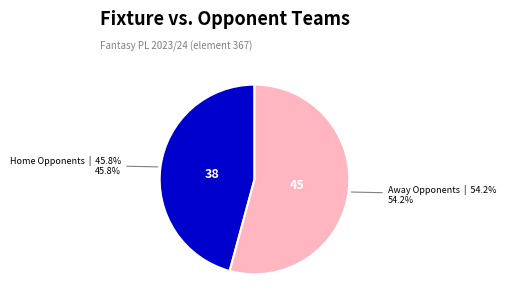

Is there a majority slice in this chart?

Yes